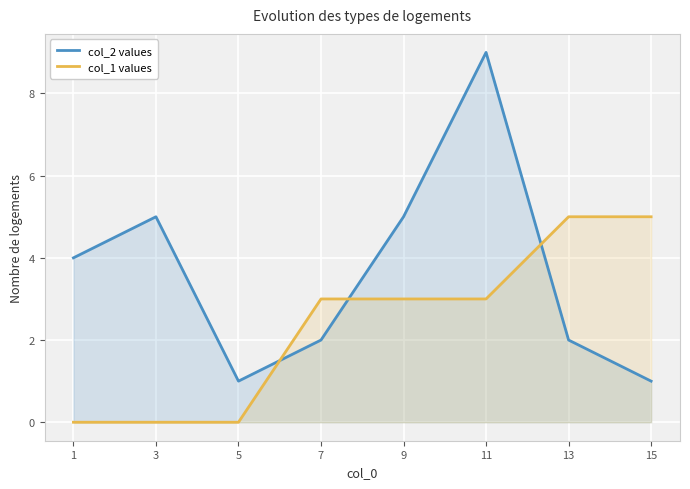

What value does the col_2 values series have at 13?

2